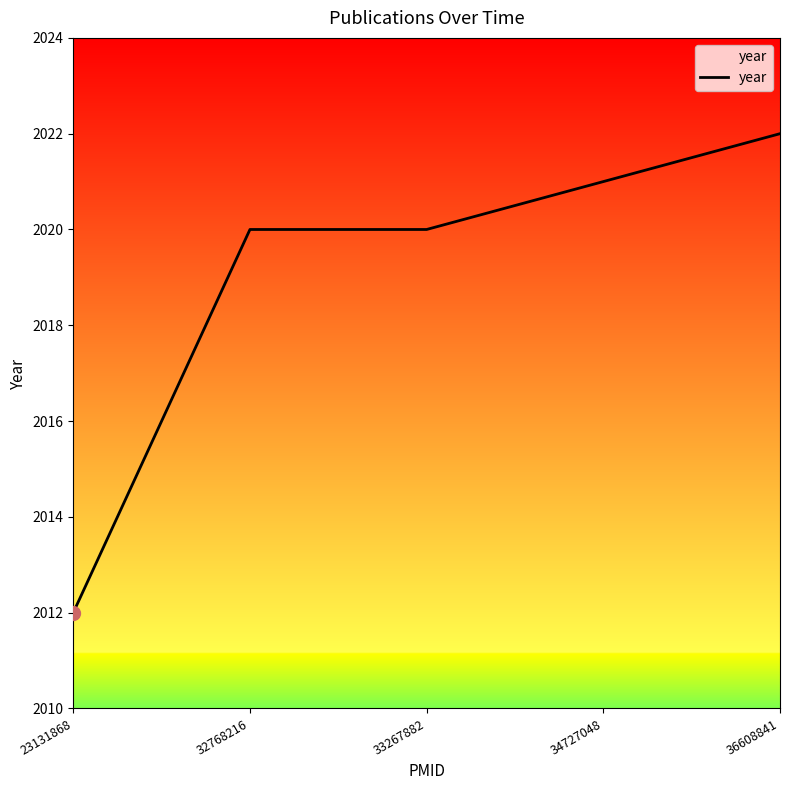

The value at 33267882 is 751. True or false?

False